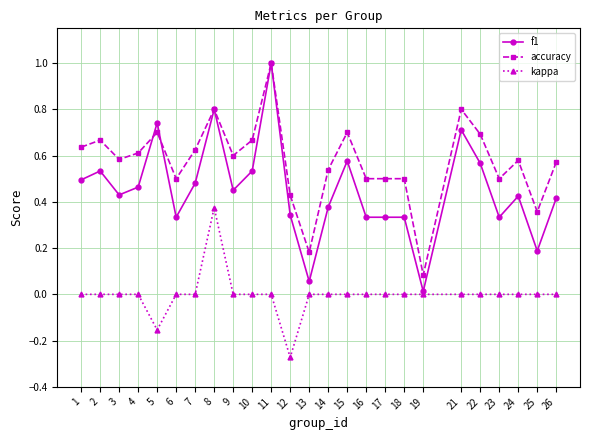

Which series has the widest spread of values?

f1